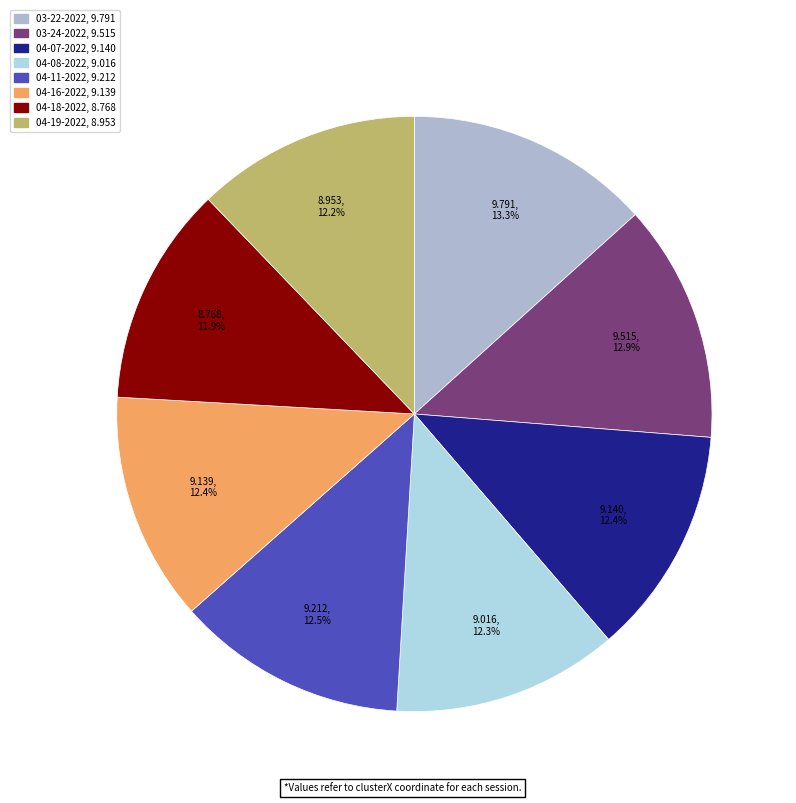

To the nearest percent, what is the difference between the largest and smallest slice percentages?

1%